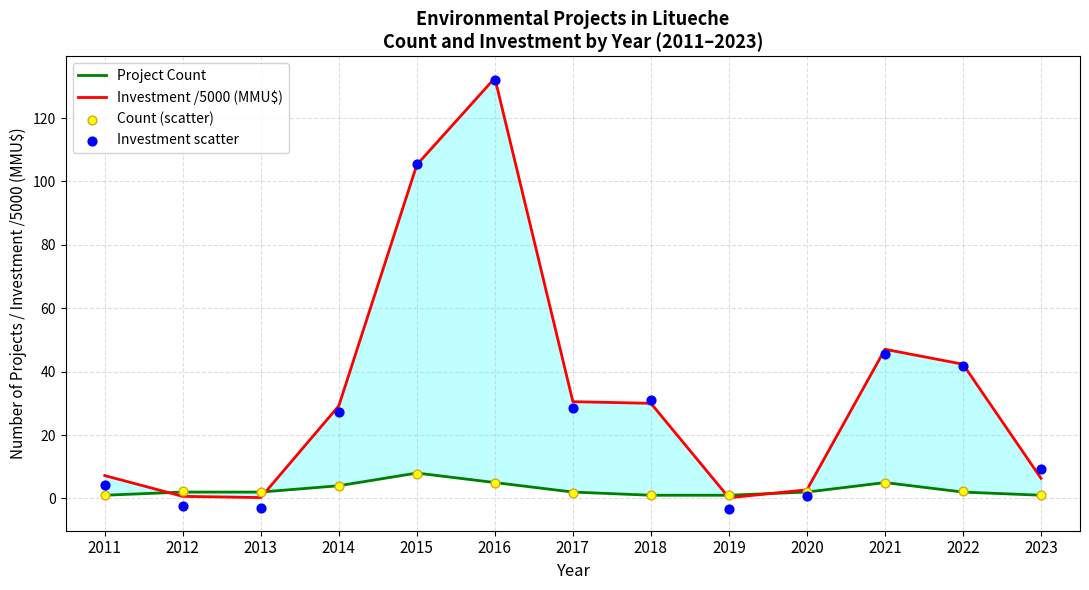

What is the total value across all series at 2011?

13.4